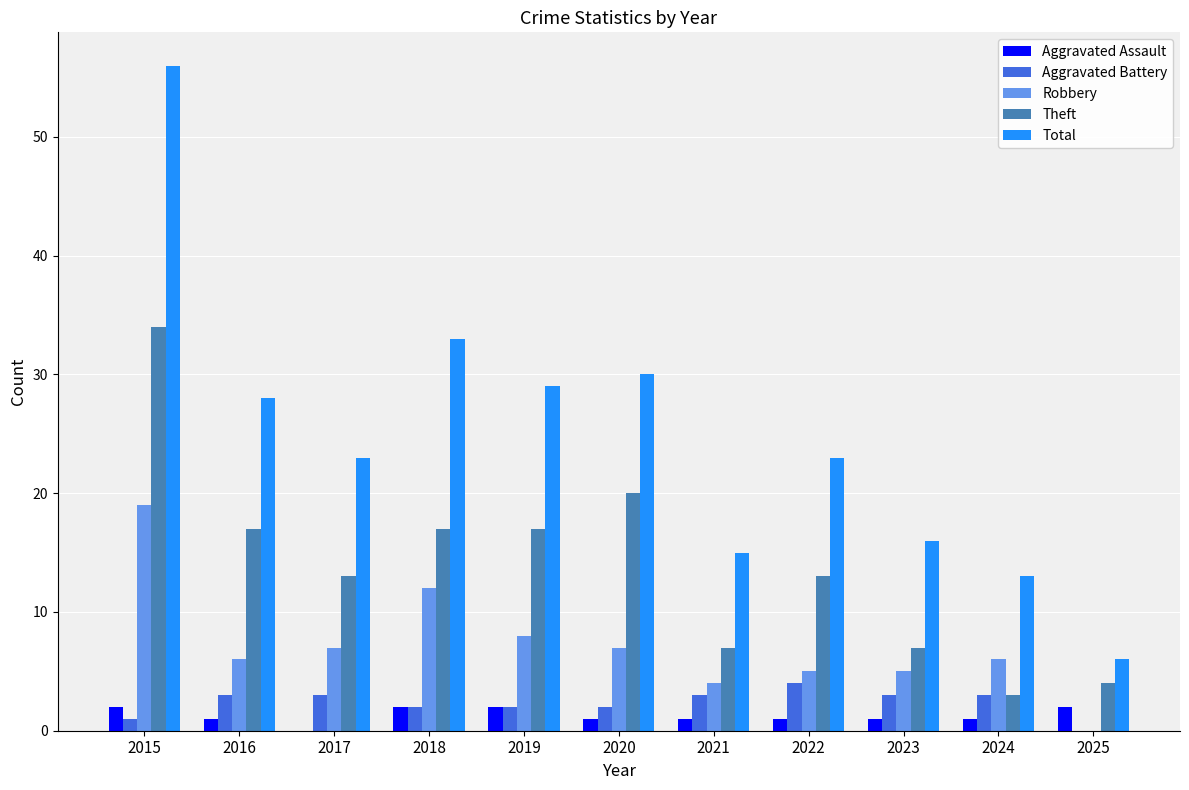

What is the highest value of the Total series?

56